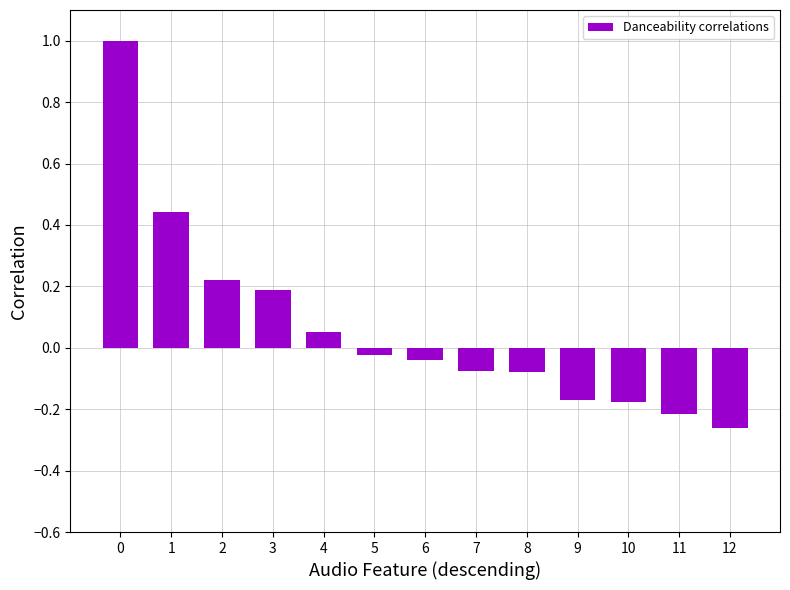

At which label is the value closest to 0?

5